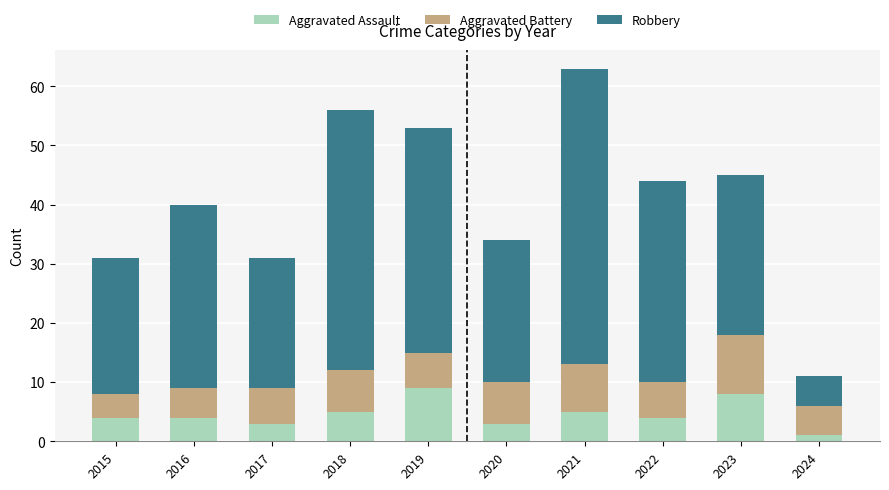

Reading left to right, what are the values for Aggravated Assault?

2015=4	2016=4	2017=3	2018=5	2019=9	2020=3	2021=5	2022=4	2023=8	2024=1